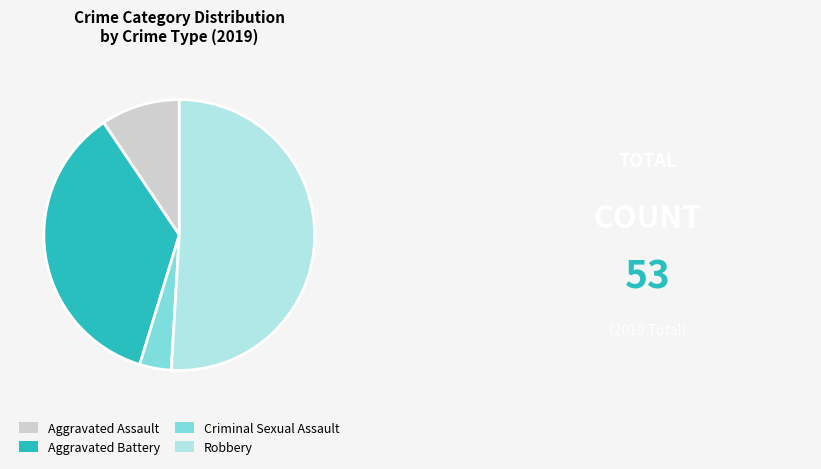

Combined, do Aggravated Battery and Robbery account for over 50%?

Yes